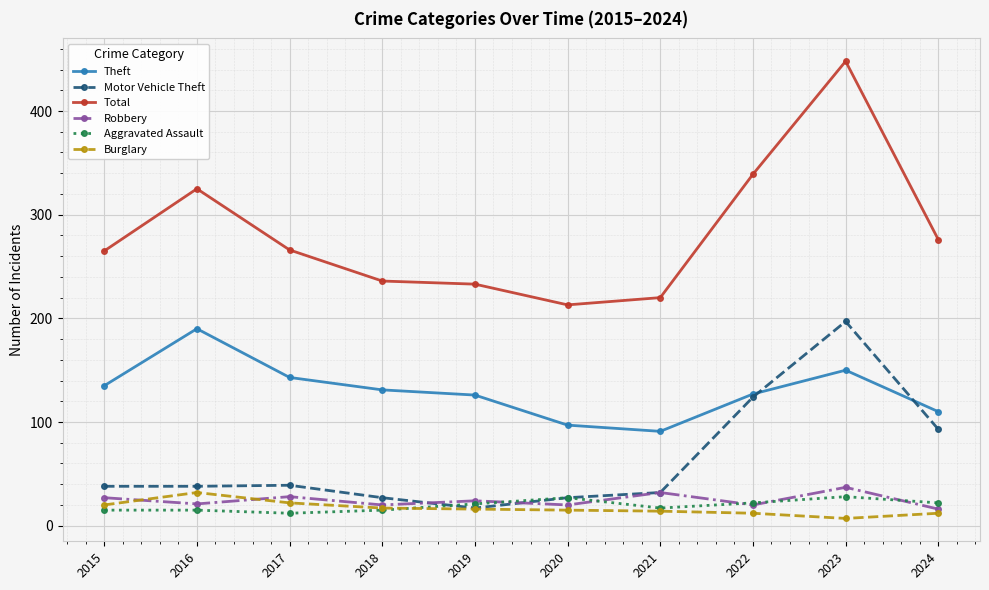

Is it true that Robbery equals 28 at 2017?

True